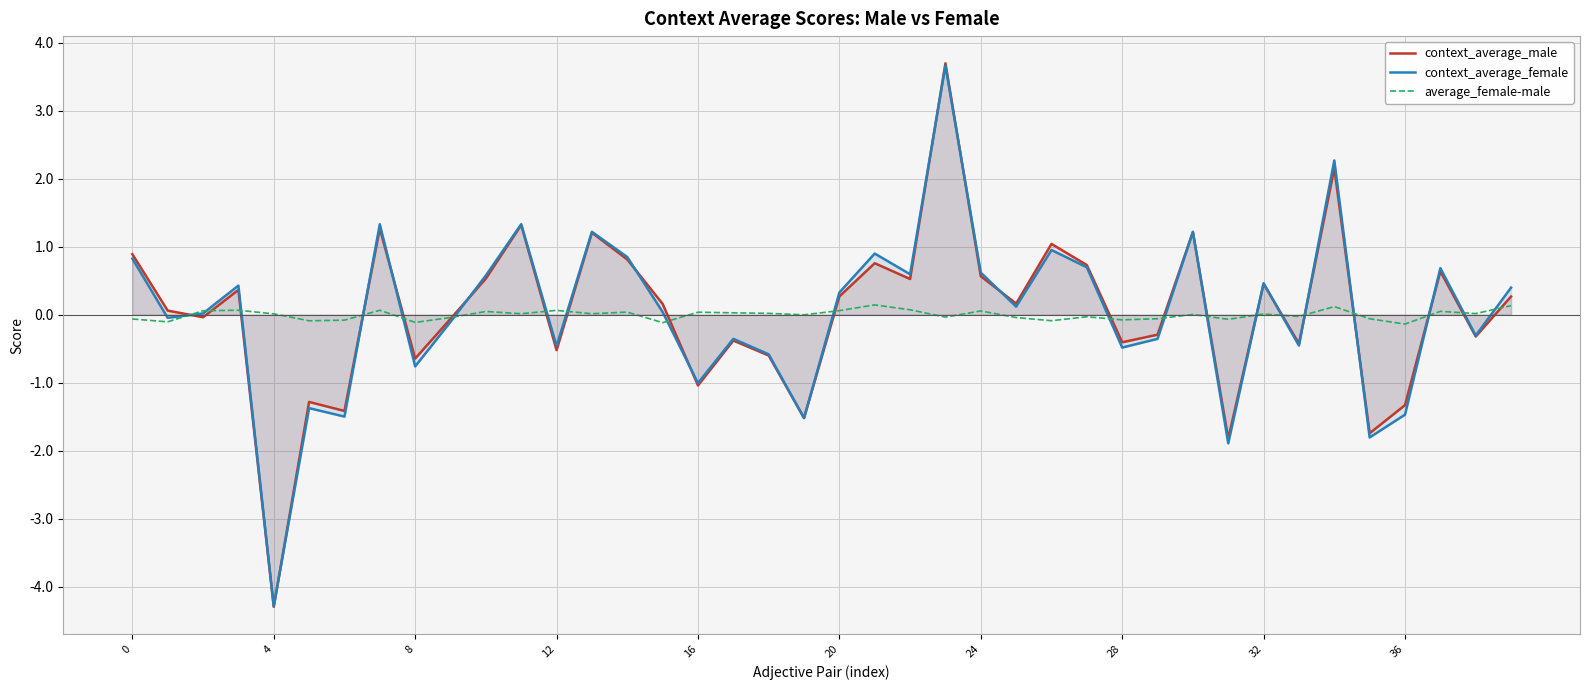

How many lines are shown in the chart?

3